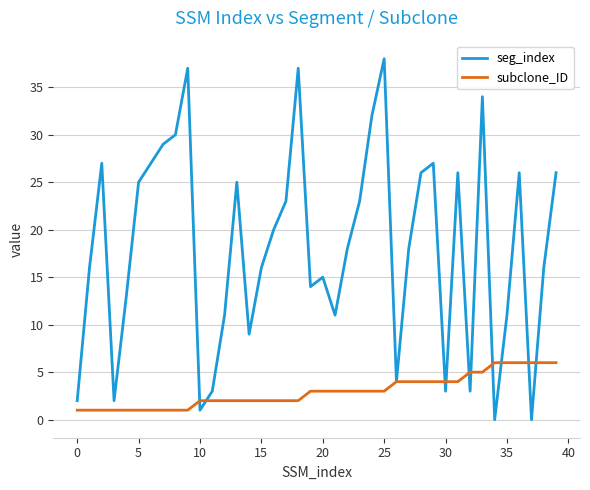

Which series has the widest spread of values?

seg_index